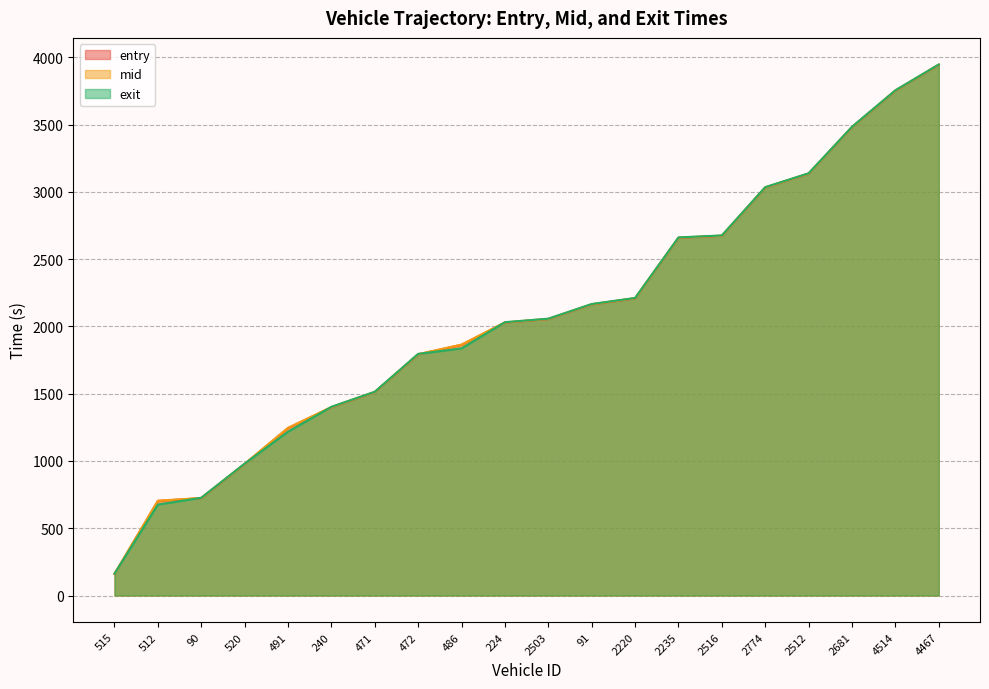

What is the average value of the entry series?

2075.6